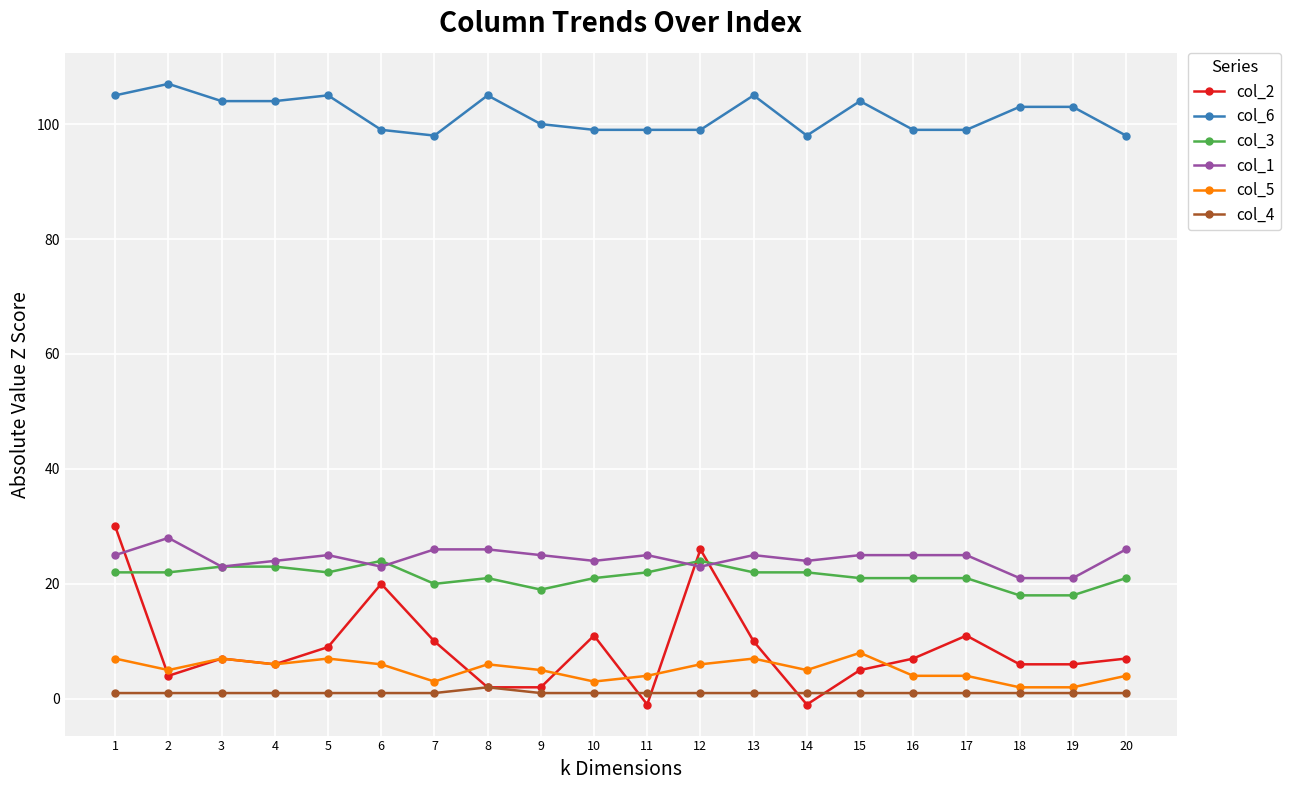

True or false: col_5 and col_4 cross at least once.

False